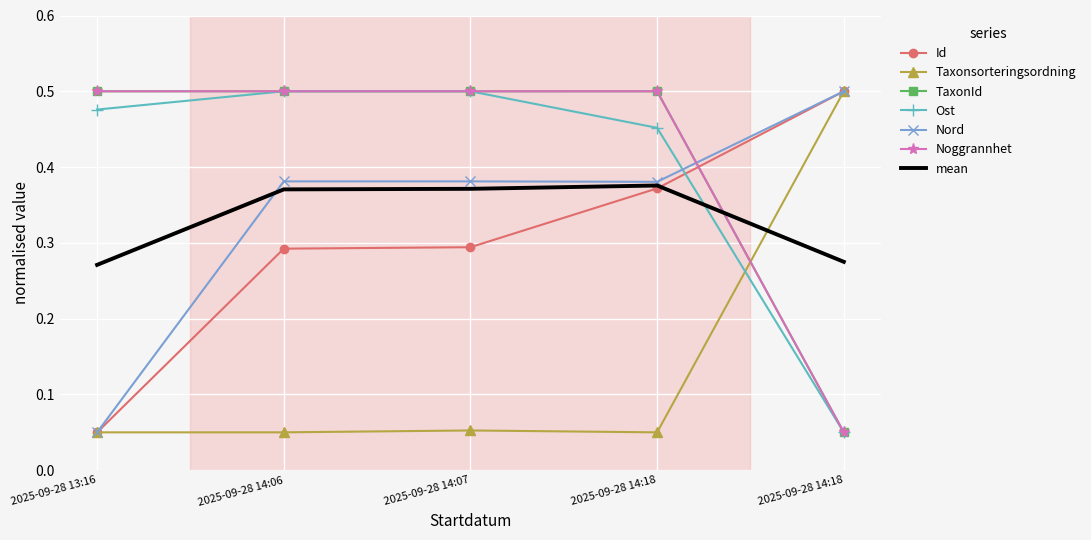

True or false: Ost has a value of 0.5 at 2025-09-28 14:06.

True